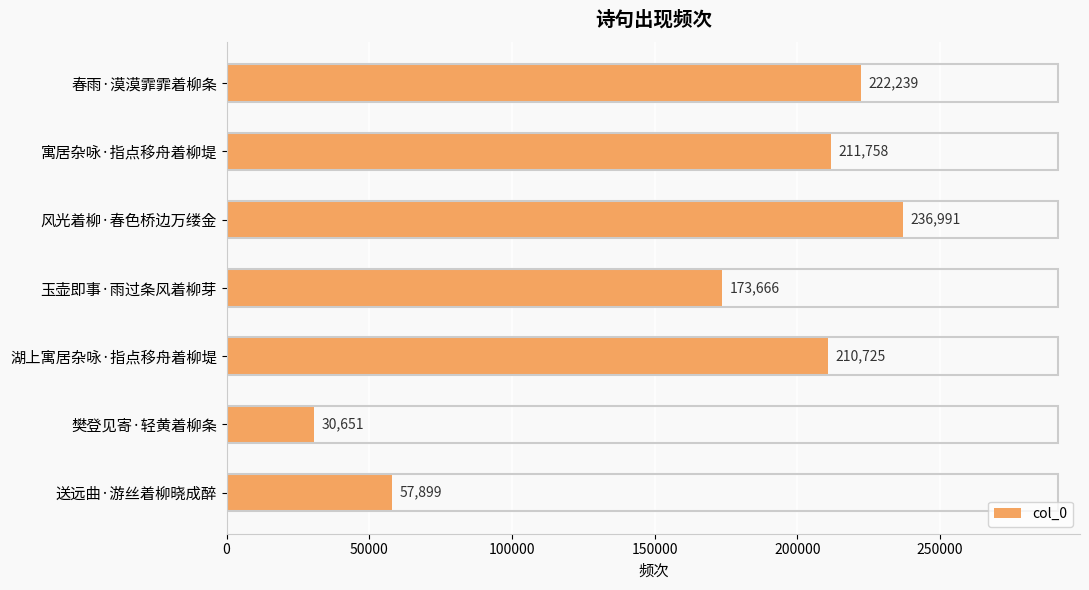

Approximately how many times larger is the value at 玉壶即事·雨过条风着柳芽 compared to 寓居杂咏·指点移舟着柳堤?

0.8